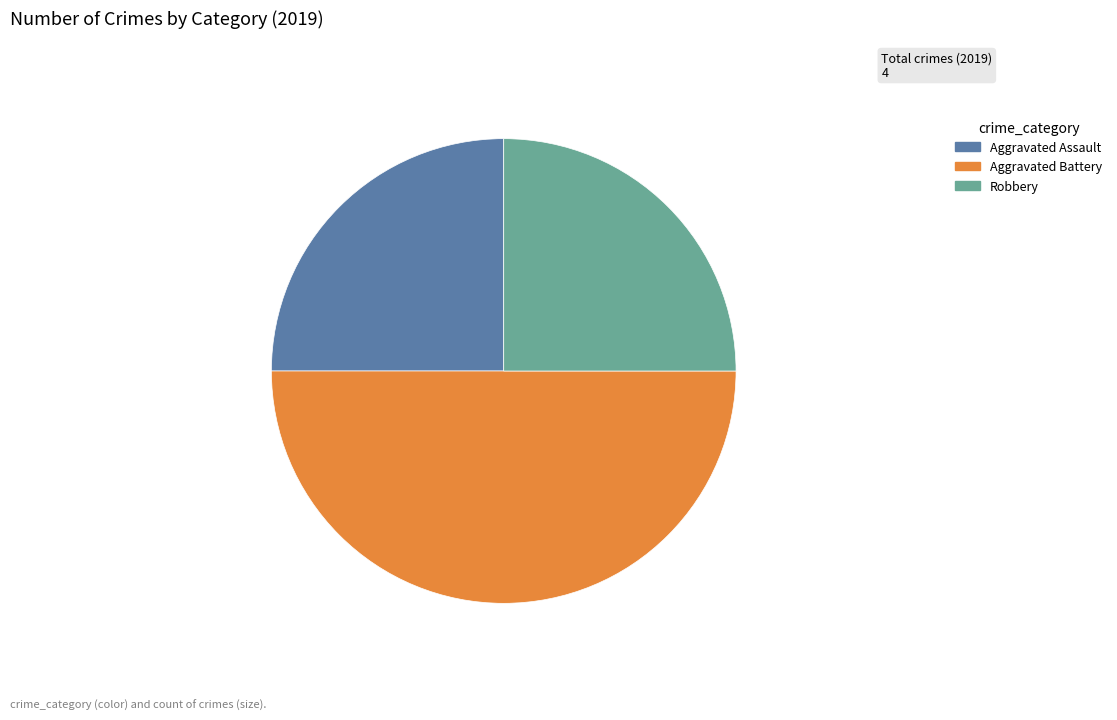

Combined, do Aggravated Battery and Robbery account for over 50%?

Yes